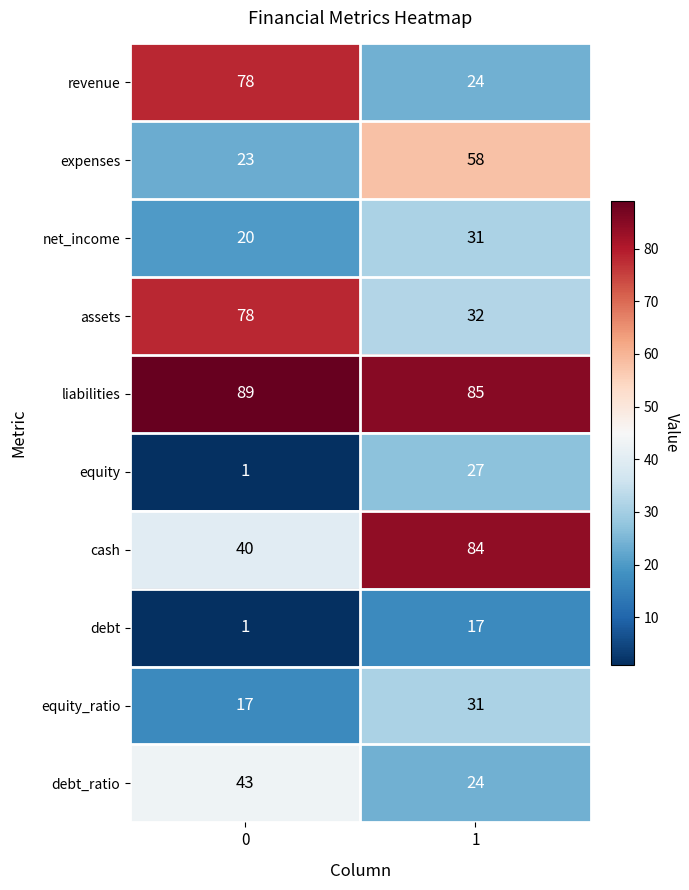

Reading right to left, list all the values displayed in this chart.

revenue: 1=24	0=78
expenses: 1=58	0=23
net_income: 1=31	0=20
assets: 1=32	0=78
liabilities: 1=85	0=89
equity: 1=27	0=1
cash: 1=84	0=40
debt: 1=17	0=1
equity_ratio: 1=31	0=17
debt_ratio: 1=24	0=43